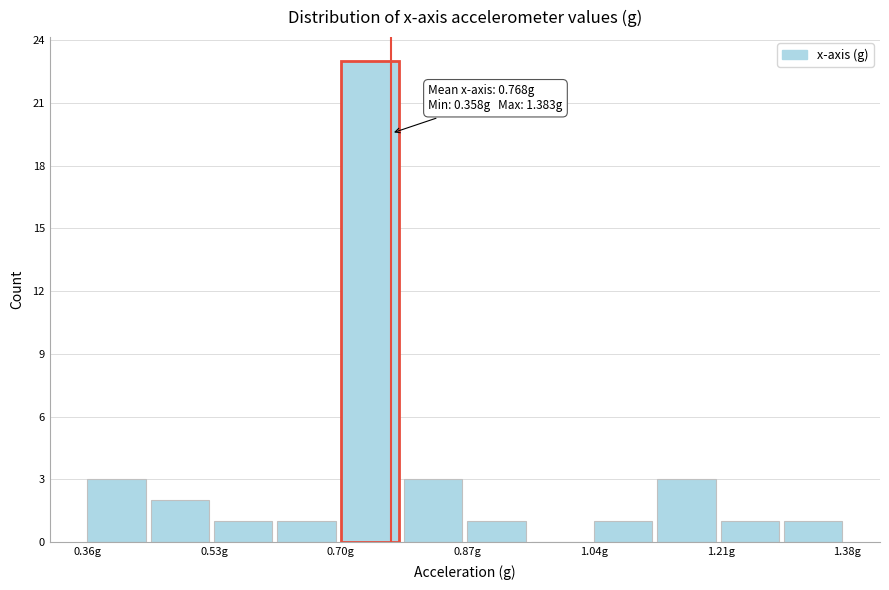

Which range on the x-axis has the tallest bar?

0.70 to 0.78